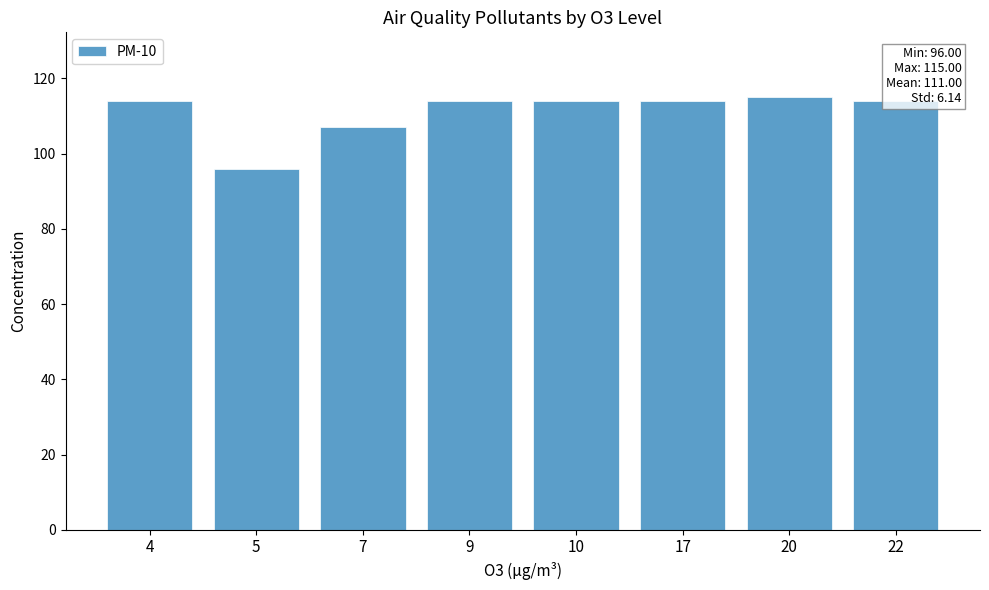

What is the approximate value at 22, to the nearest 5?

115